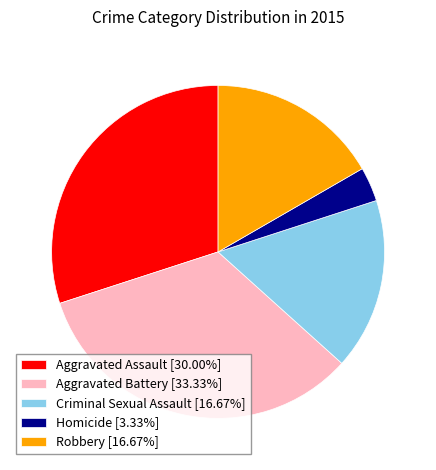

Count the number of slices in the pie.

5